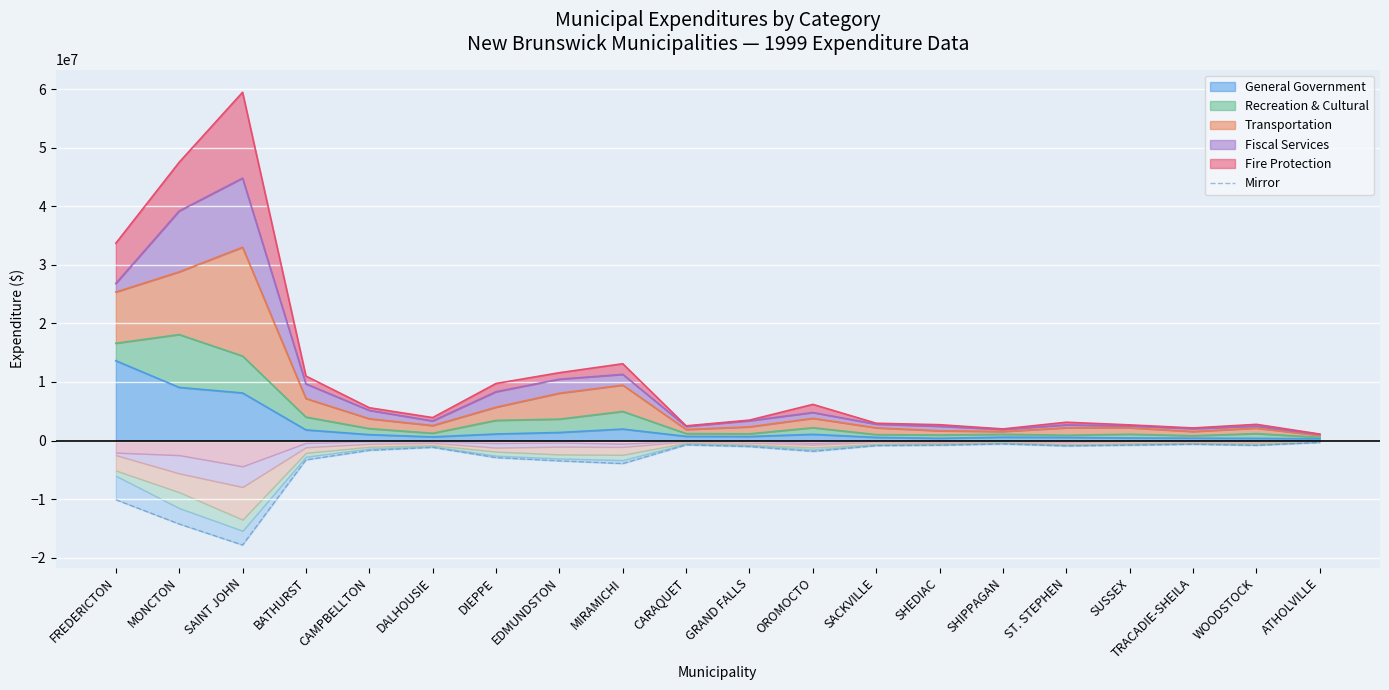

True or false: the data shows -1681460.7 at CAMPBELLTON.

True